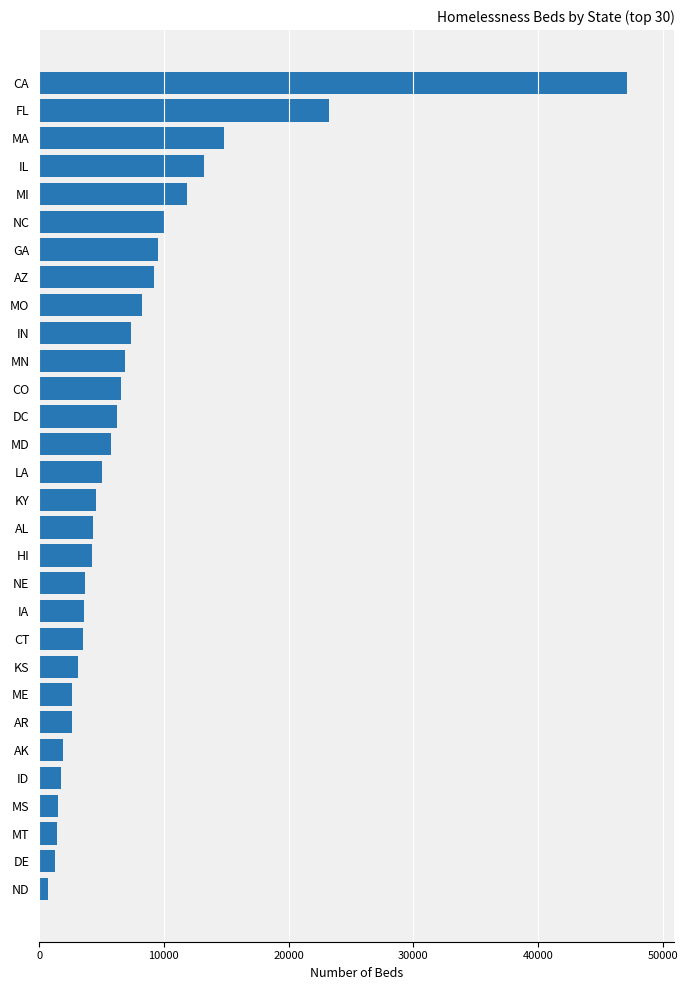

What is the difference between the second highest and second lowest values?

22033